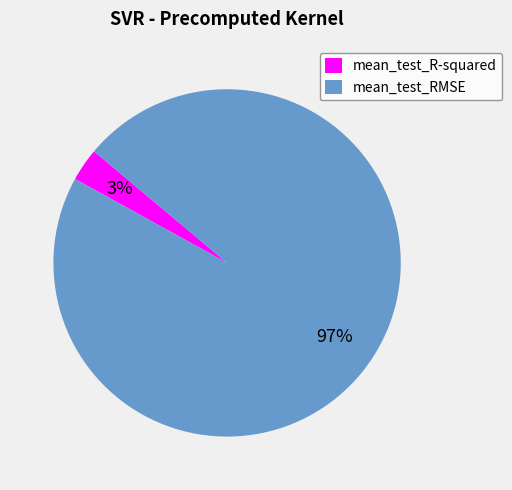

Combined, do mean_test_RMSE and mean_test_R-squared account for over 50%?

Yes